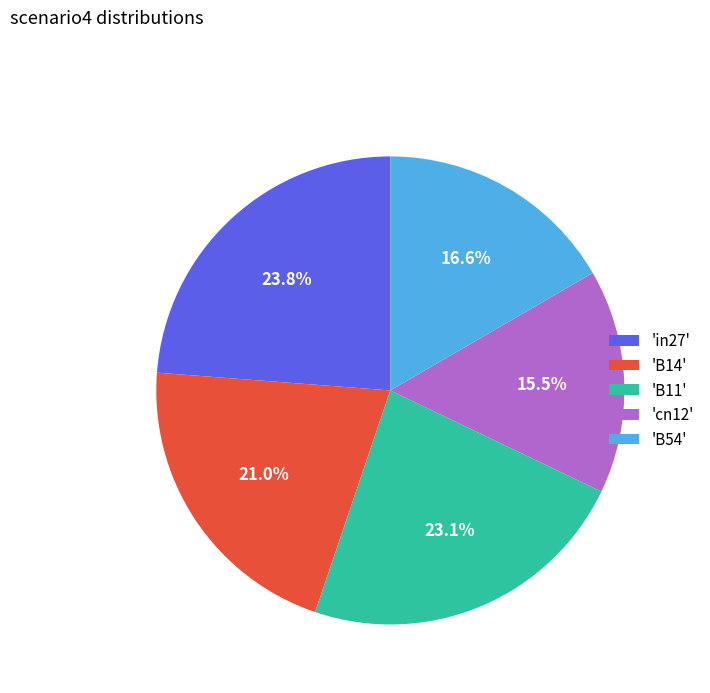

What is the smallest slice in the pie chart?

'cn12'